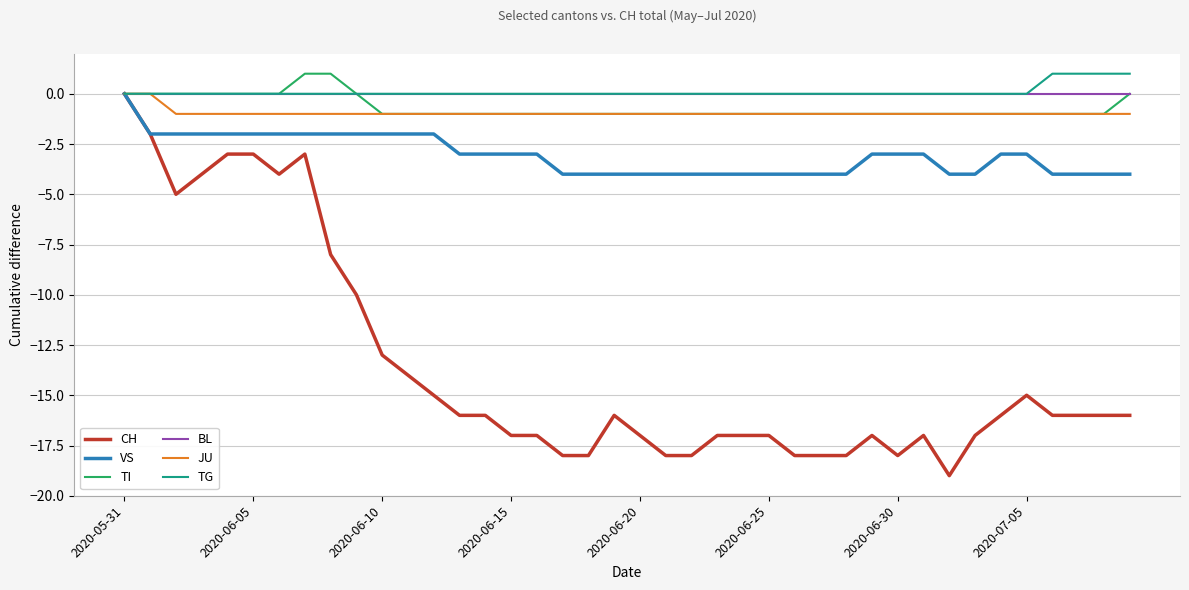

Which series has the widest spread of values?

CH